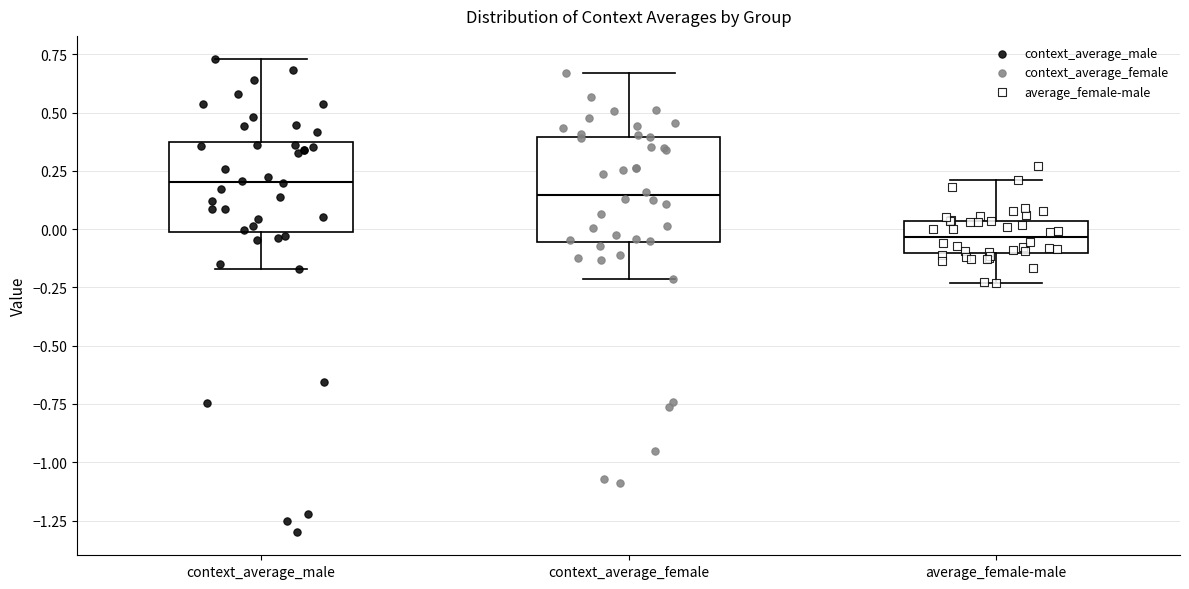

Reading left to right, read every box against the y-axis: the position of its median line, the range the box covers, and the ends of its whiskers. The values are not printed on the chart, so give them approximately, as read against the axis.

context_average_male: median 0.20, box 0.00 to 0.35, whiskers -0.15 to 0.75
context_average_female: median 0.15, box -0.05 to 0.40, whiskers -0.20 to 0.65
average_female-male: median -0.05, box -0.10 to 0.05, whiskers -0.25 to 0.20